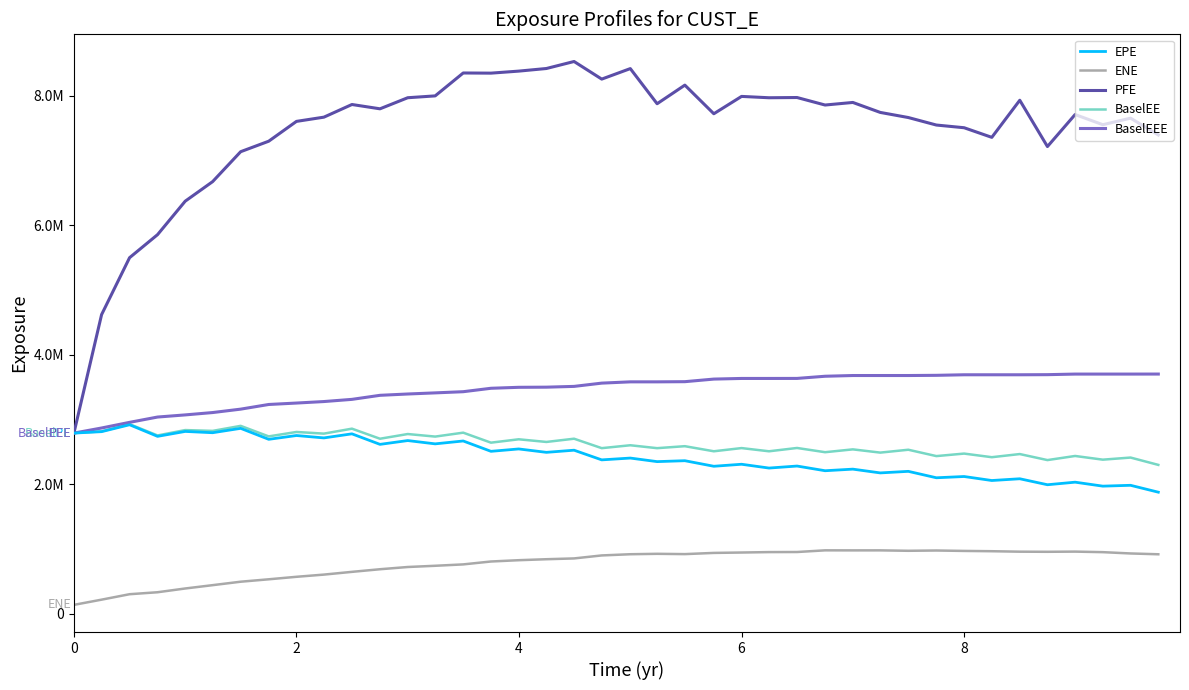

Is this an area chart (filled region under the line)?

No